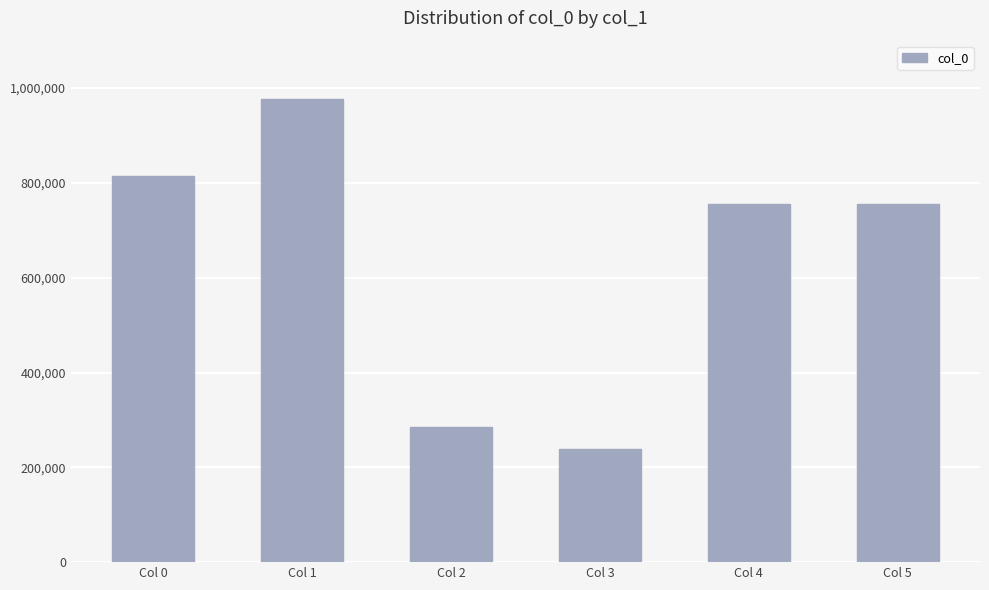

What is the change in value from Col 1 to Col 3?

-738966